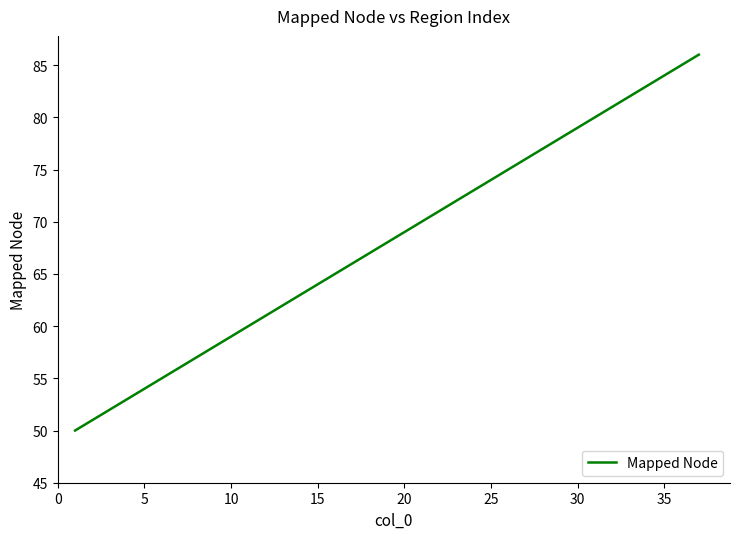

Does the chart display data point markers on the line(s)?

No